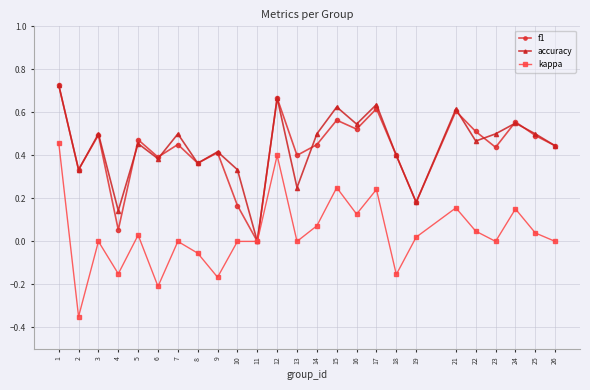

Which series has the largest total across all categories?

accuracy